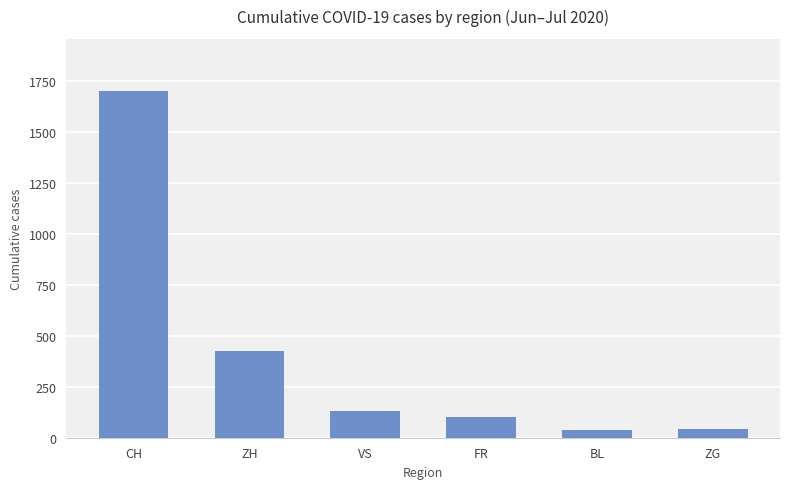

What is the label of the 2nd bar from the left?

ZH